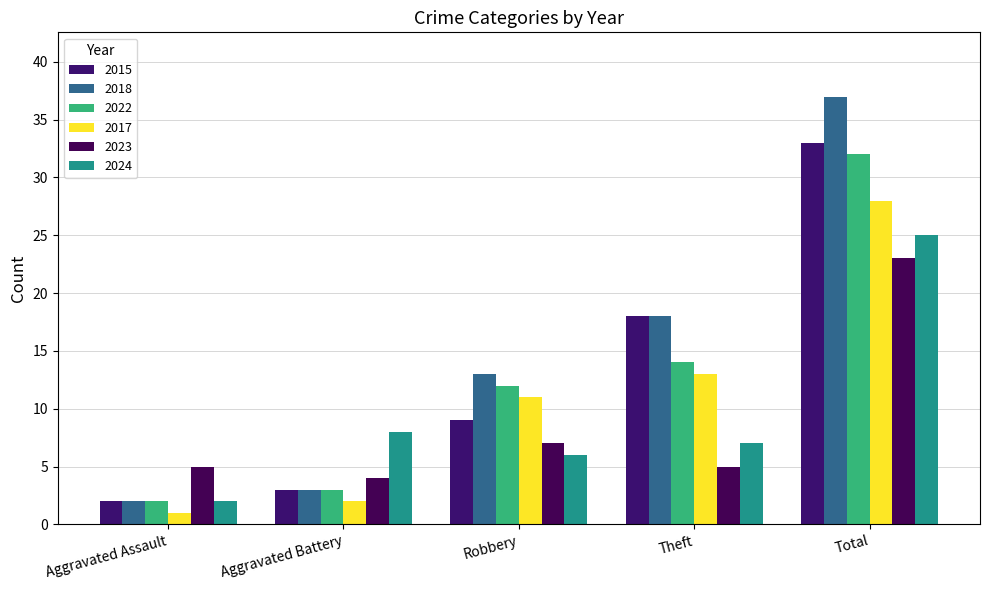

What are all the series names shown in the legend?

2015, 2018, 2022, 2017, 2023, 2024